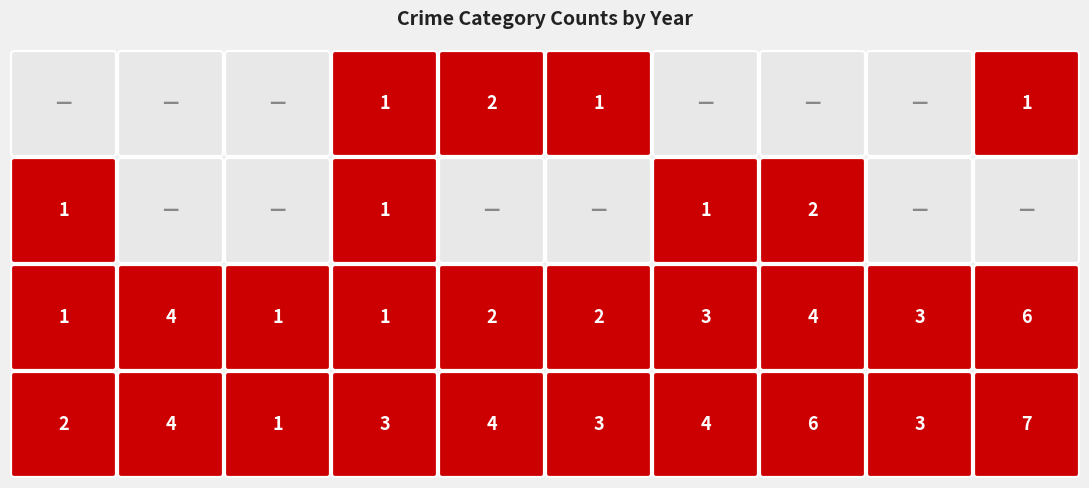

At which category does the chart reach its peak across all series?

2024